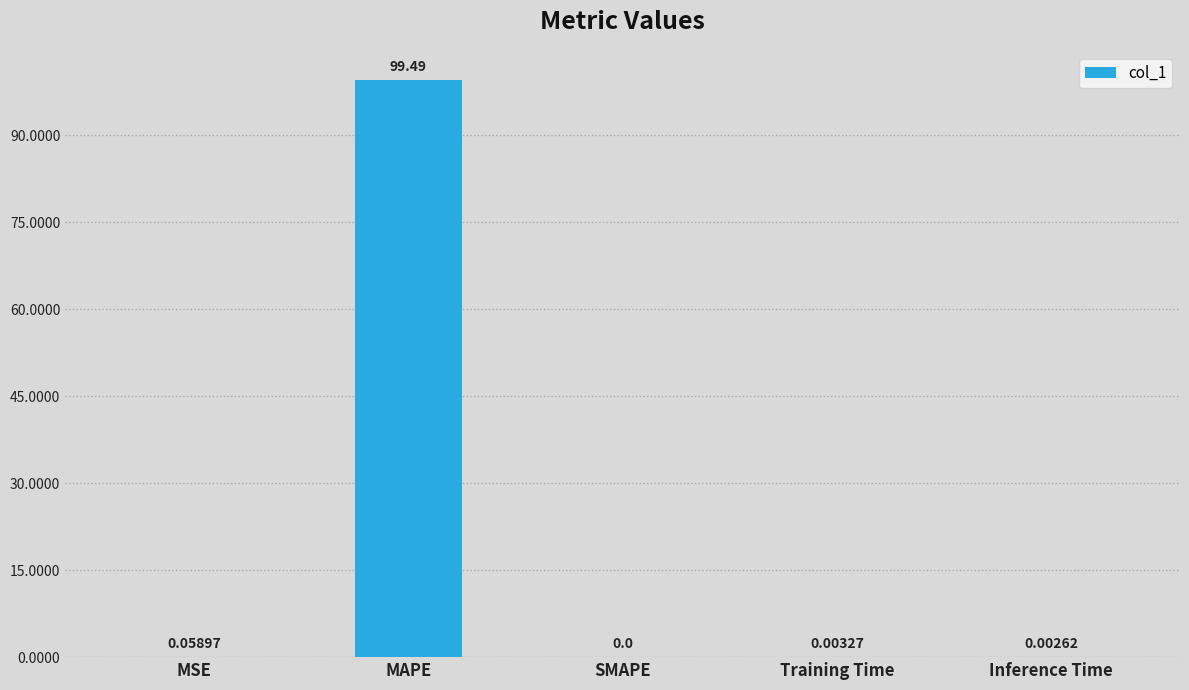

What is the sum of all values?

99.6